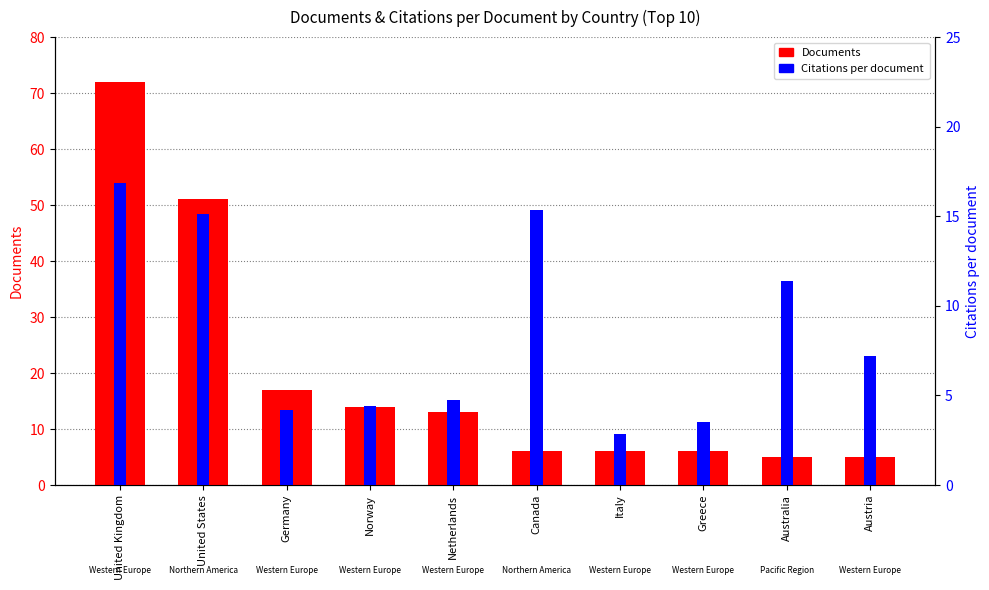

How many values in the Citations per document series are below 7?

5